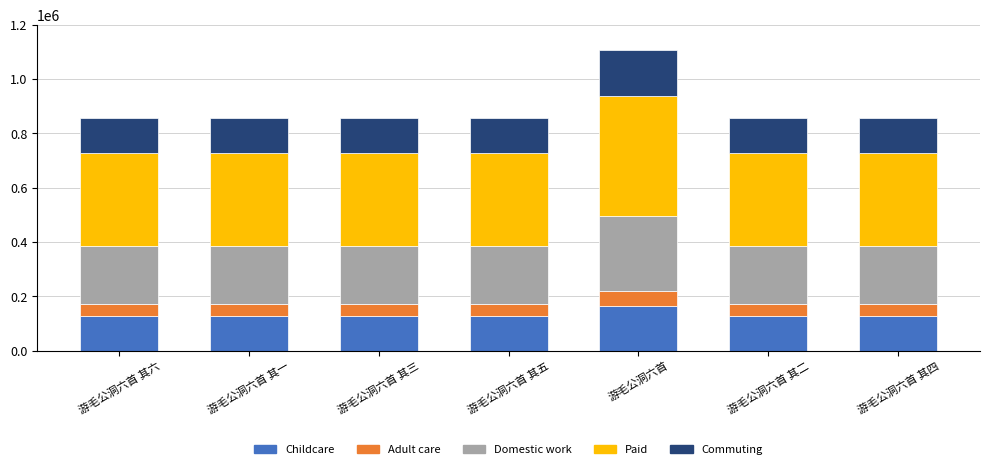

The value of Childcare at 游毛公洞六首 其三 is 128379.3. True or false?

True